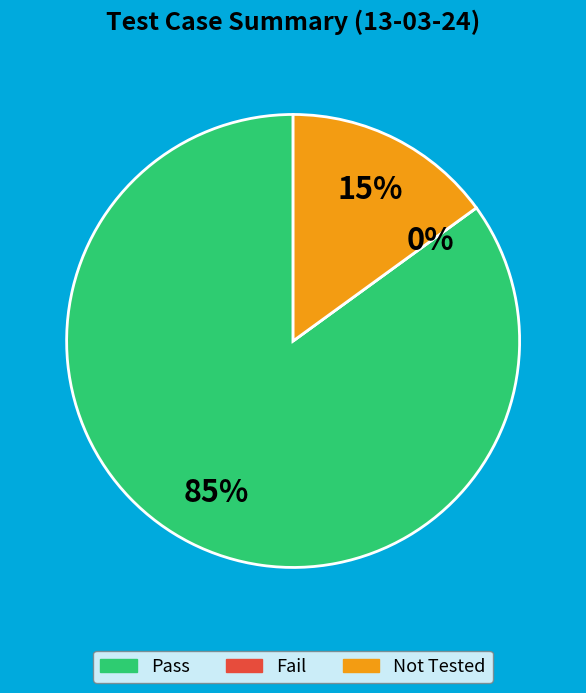

Is it true that Not Tested is 15% of the pie?

True